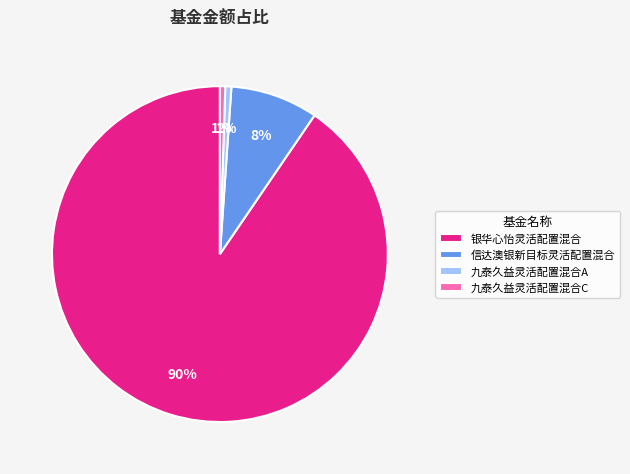

Does 九泰久益灵活配置混合A represent more than half of the total?

No